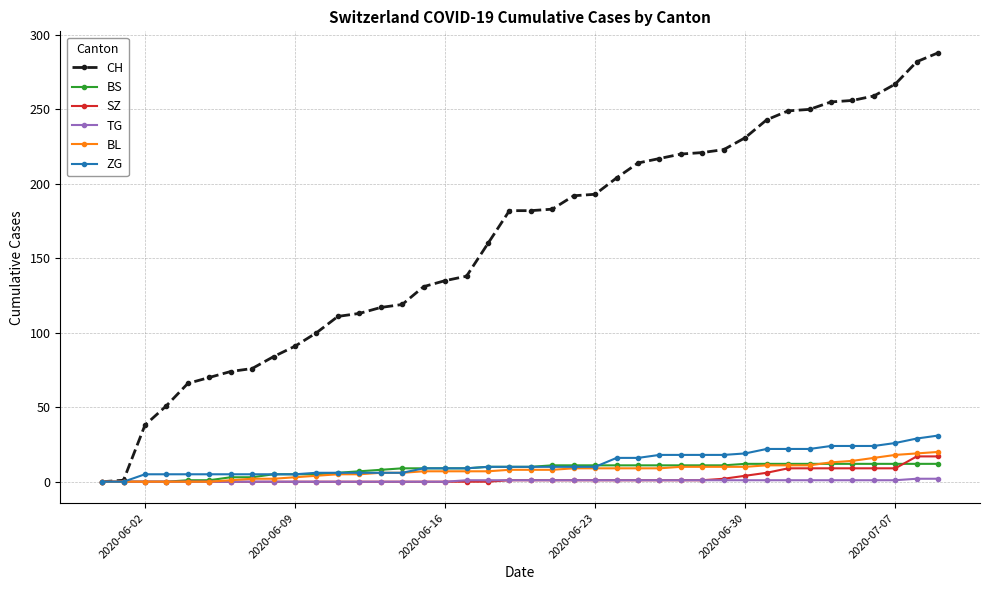

Which series has the largest total across all categories?

CH